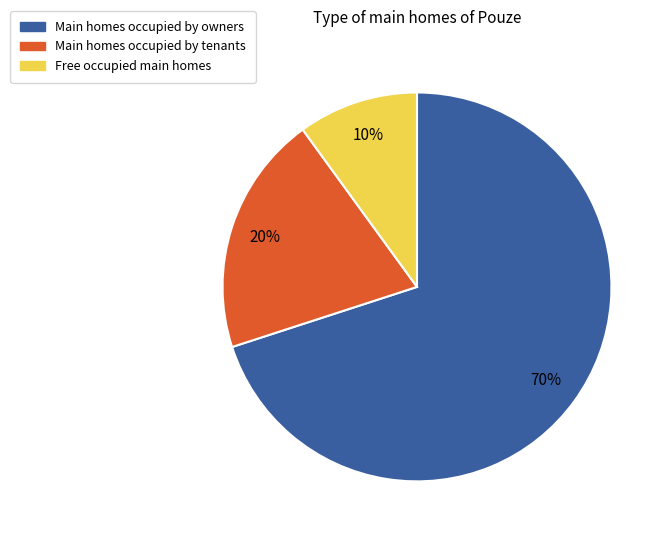

To the nearest percent, what is the average slice percentage?

33%